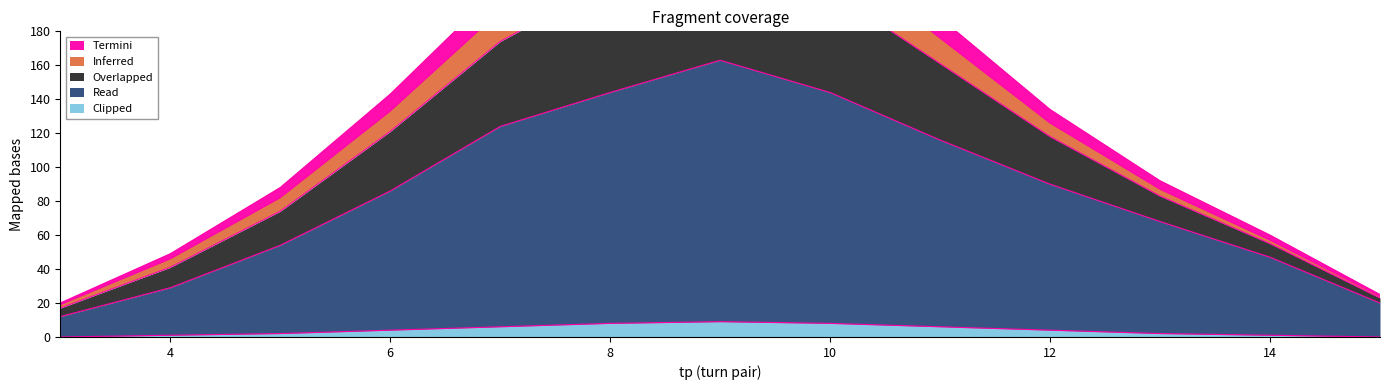

What is the total value across all series at 8?

636